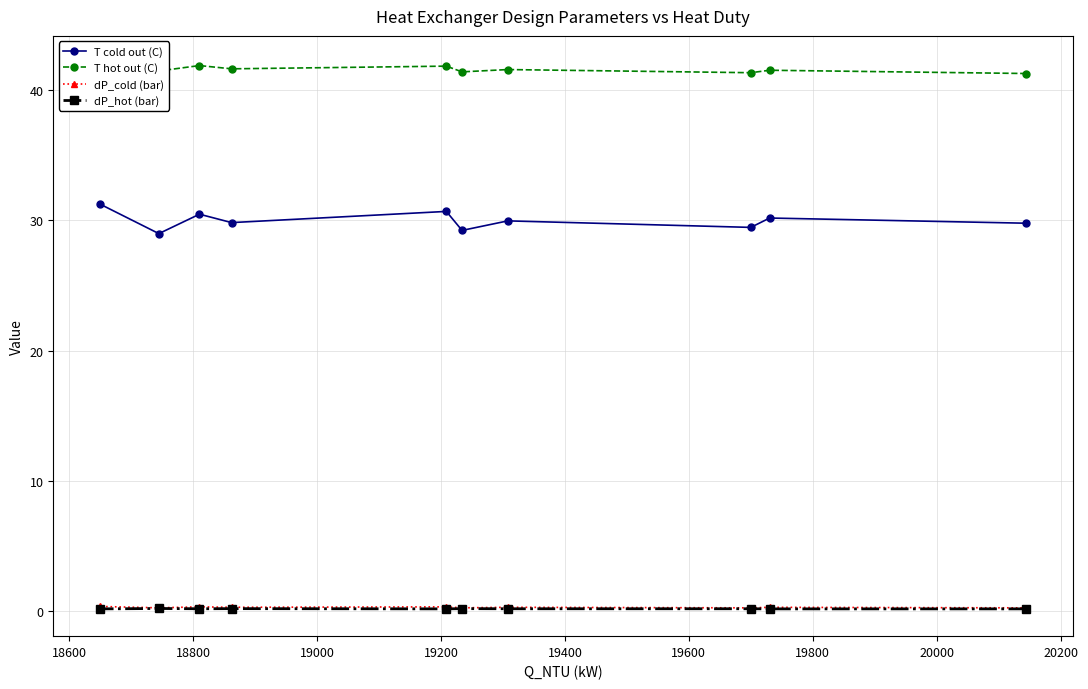

What is the minimum value for T cold out (C)?

29.0